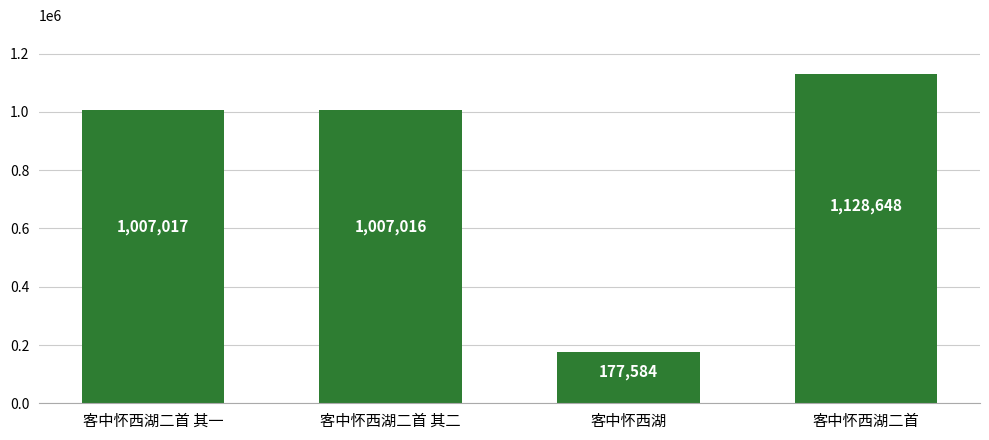

At which category does the chart reach its minimum across all series?

客中怀西湖